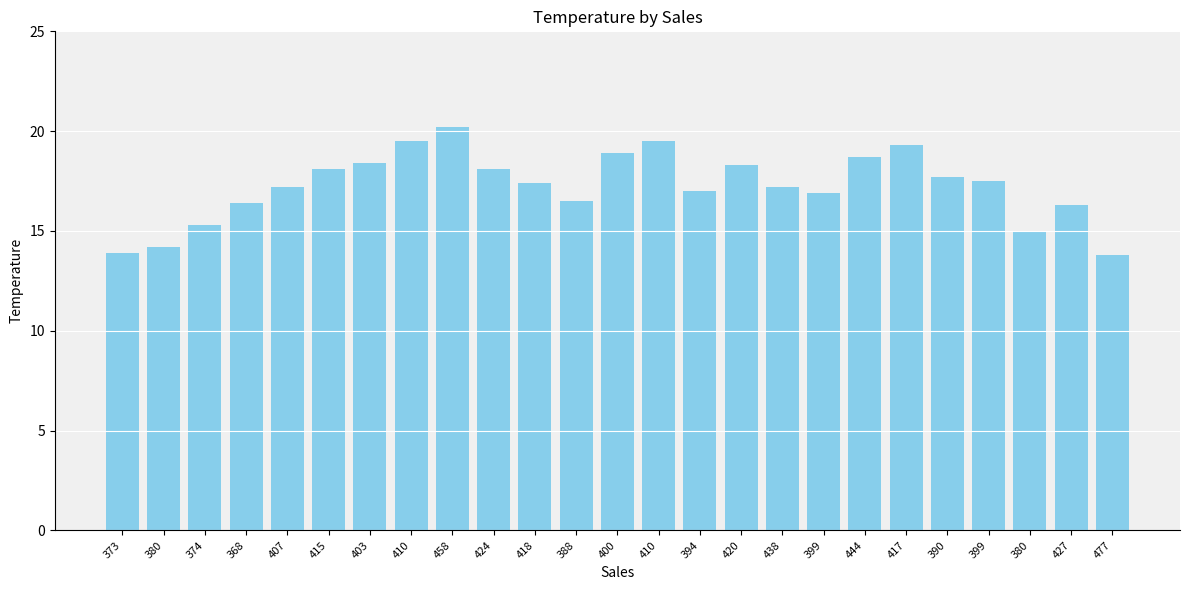

How many bars are there in total?

25